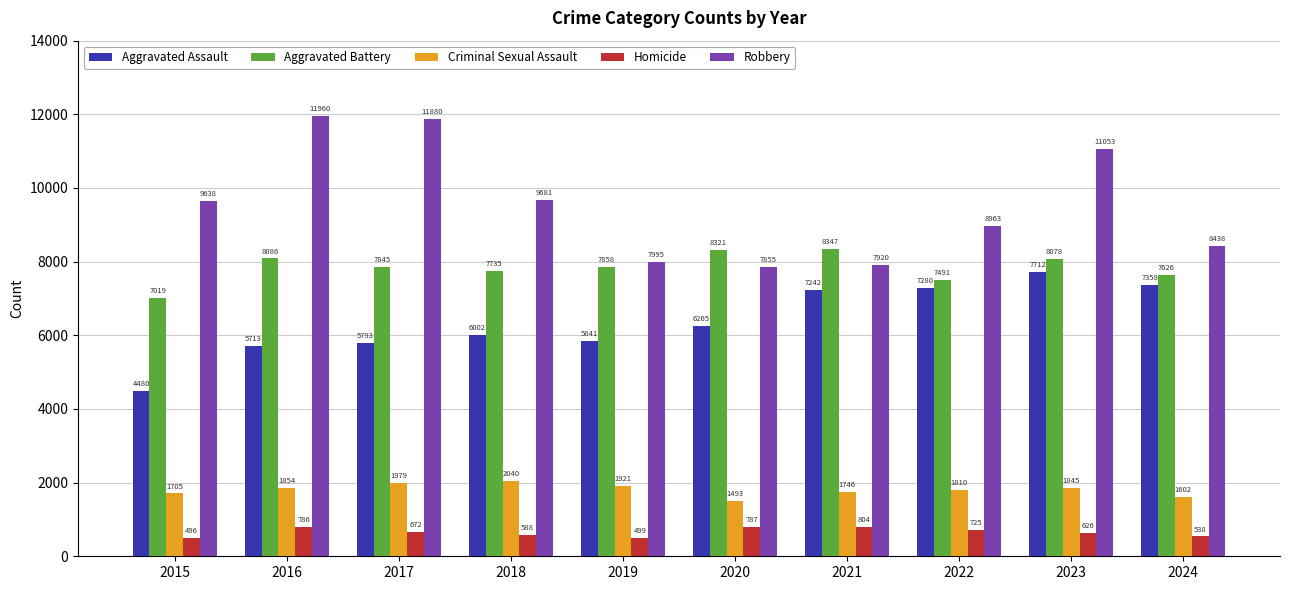

What is the value of the Aggravated Battery bar at the 9th from the left?

8078